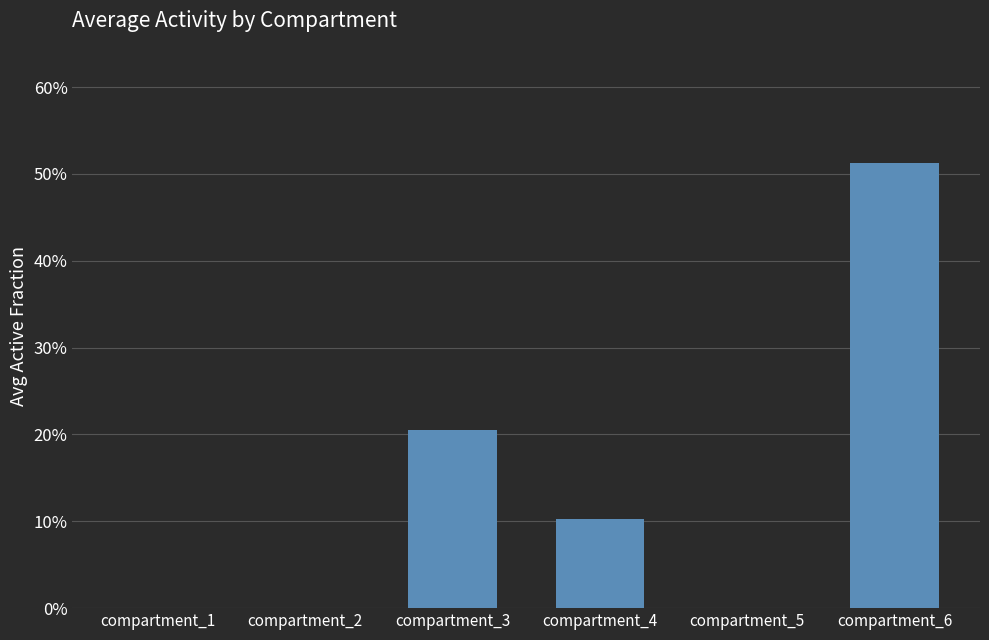

Which category has the lowest value across all series?

compartment_1